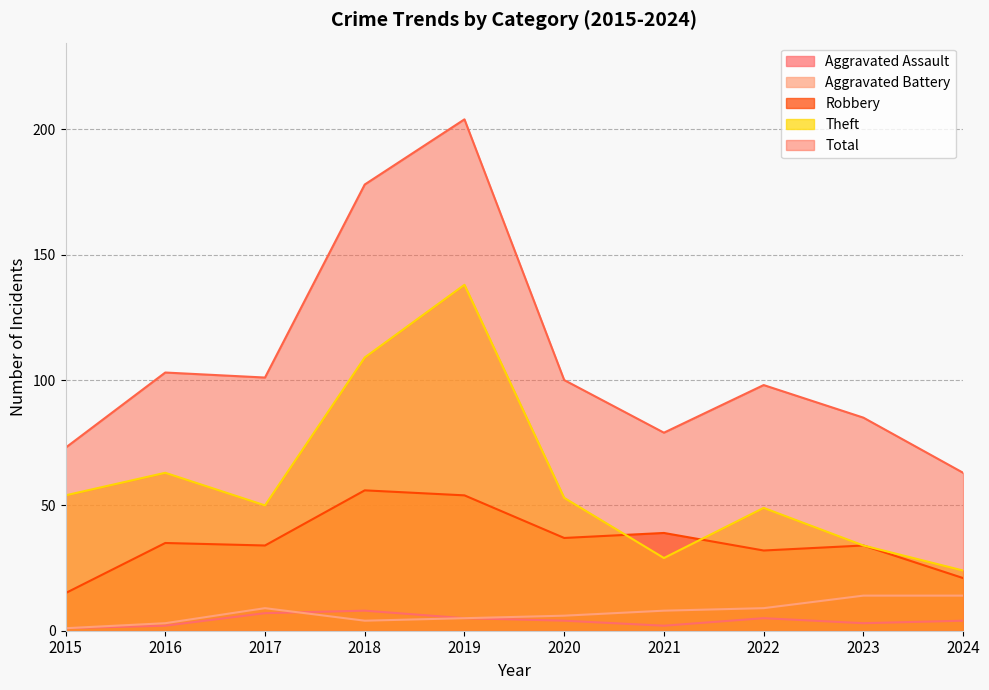

Is it true that Aggravated Assault equals 2 at 2021?

True